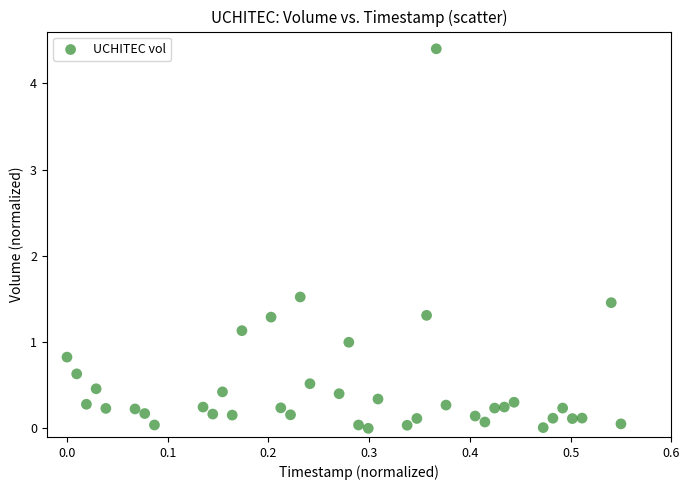

What Y value in the scatter plot is closest to 2?

1.5